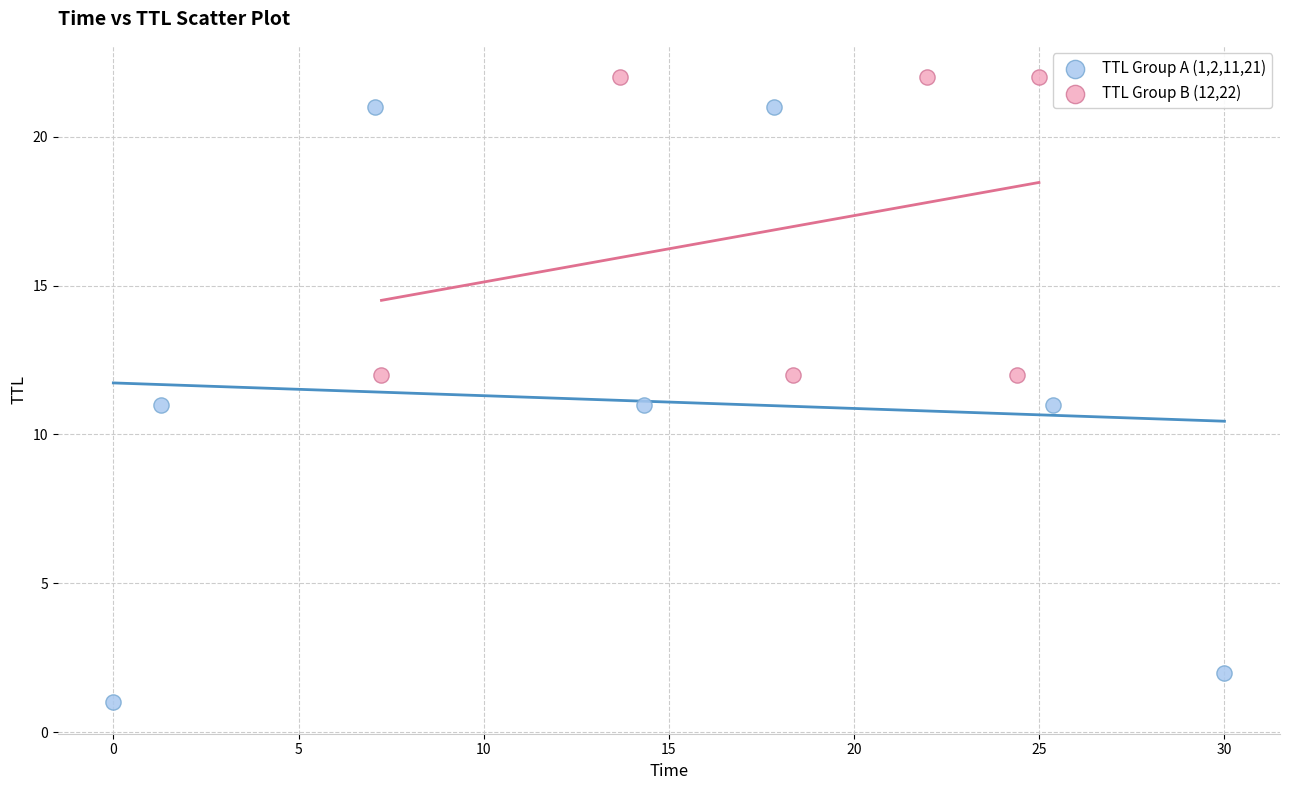

Which series has the widest spread of Y values?

TTL Group A (1,2,11,21)